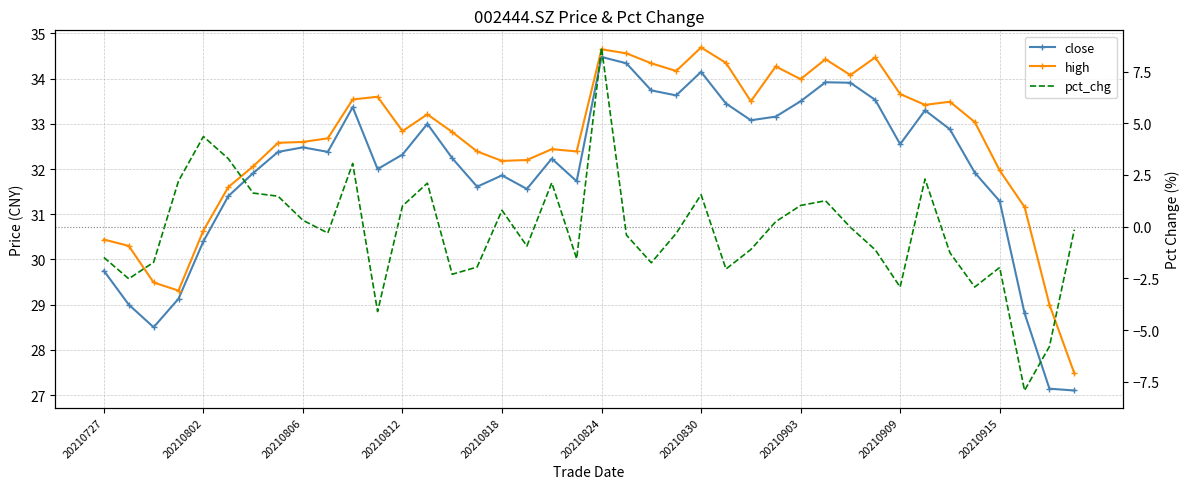

True or false: close and pct_chg intersect in this chart.

False